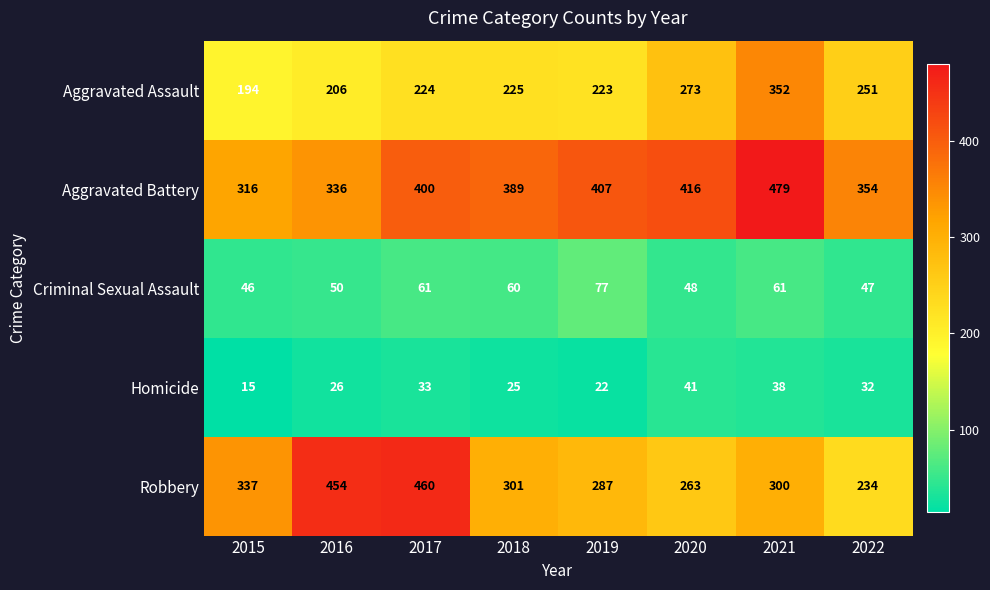

Which category has the highest value in the Aggravated Battery series?

2021